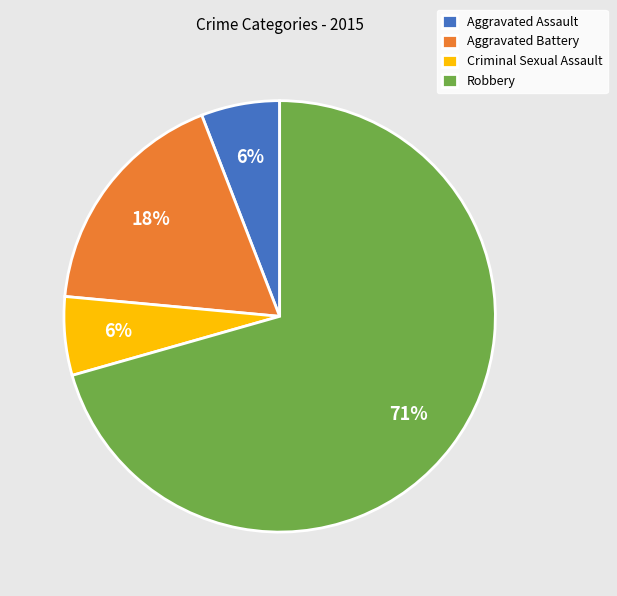

How many segments does this pie chart have?

4